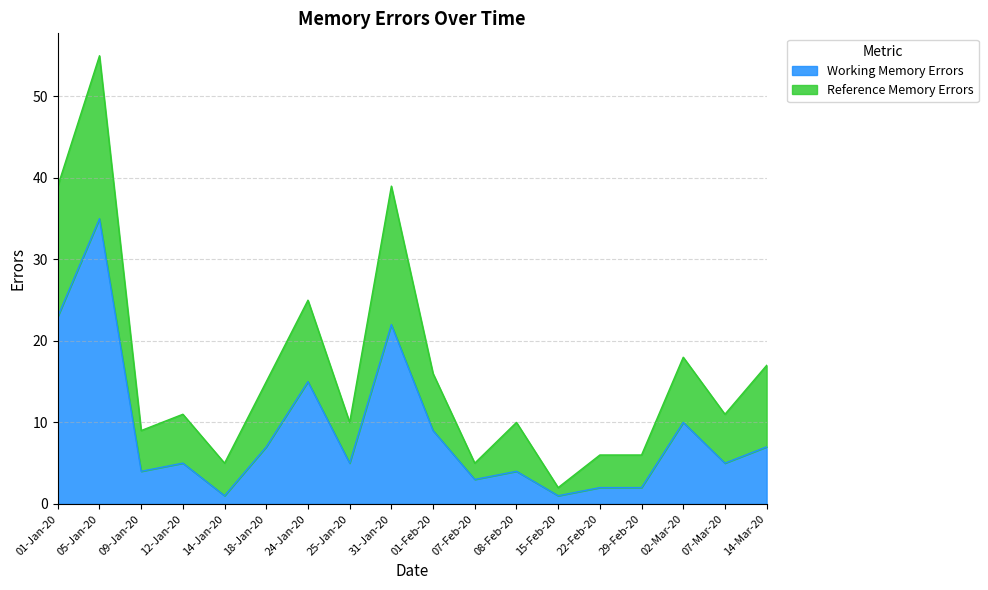

Read the Reference Memory Errors value at 01-Feb-20.

16